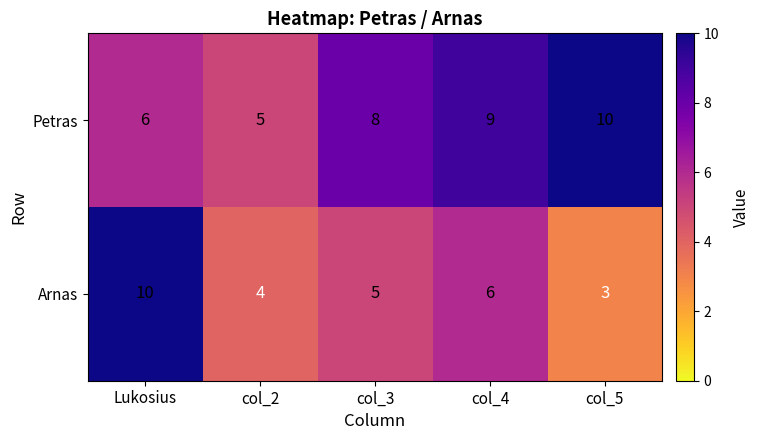

Which series has the widest spread of values?

Arnas